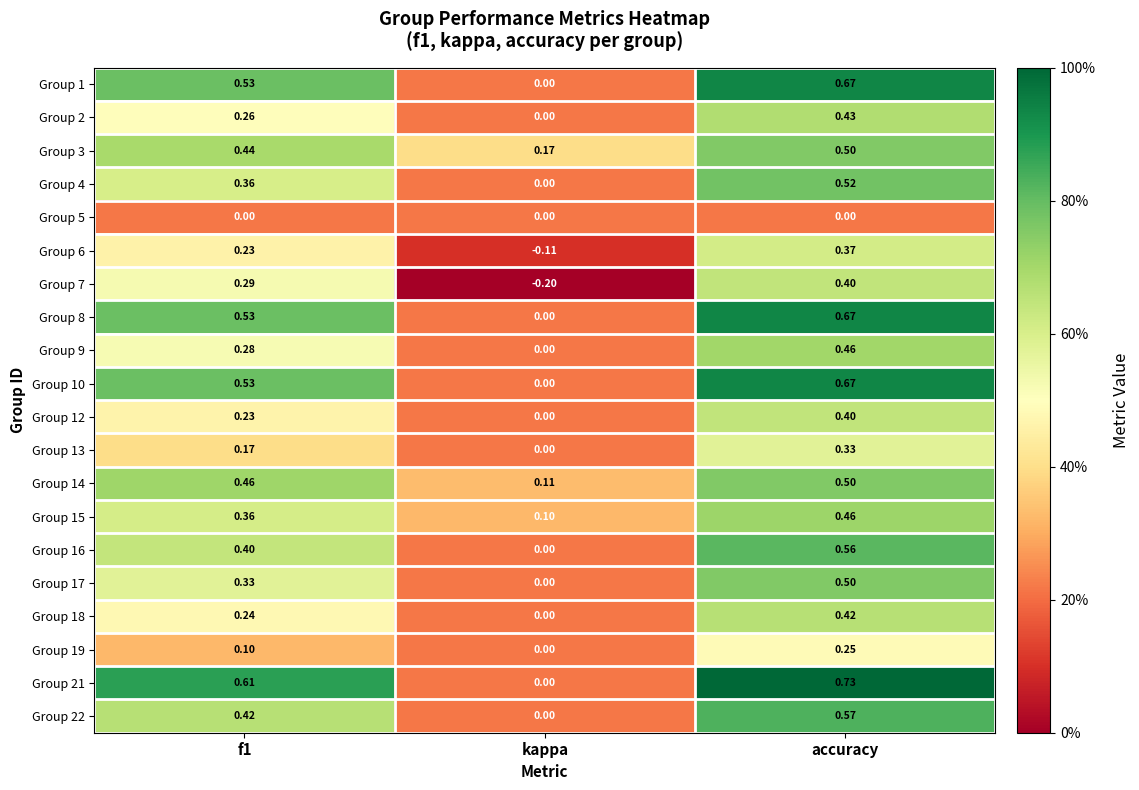

Which label corresponds to the smallest value in the chart?

kappa